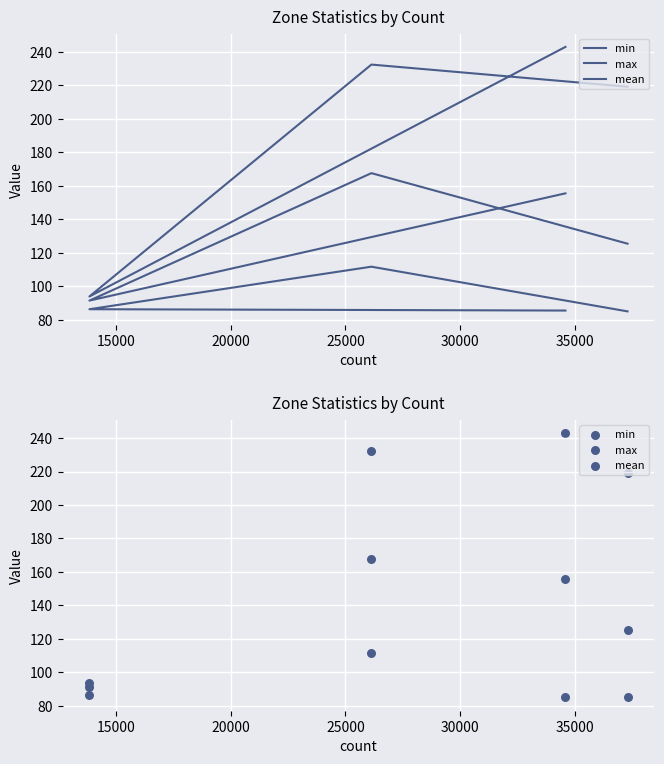

Which series has the largest total across all categories?

max